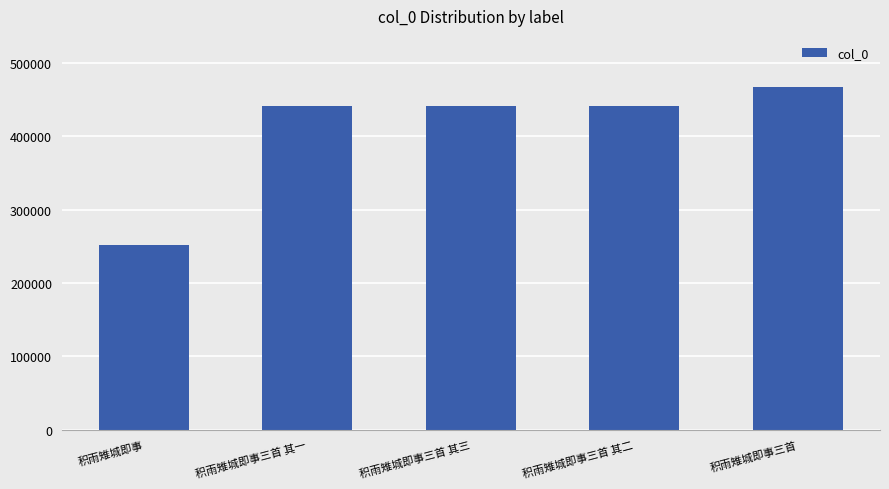

What is the ratio of the value at 积雨雉城即事三首 其二 to the value at 积雨雉城即事?

1.8